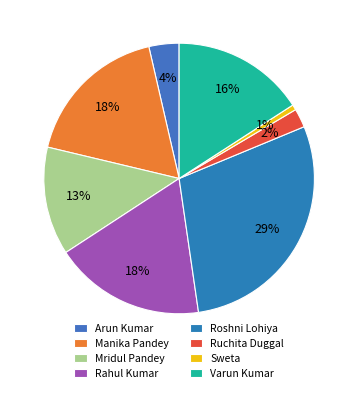

To the nearest percent, what percentage of the pie is Manika Pandey?

18%